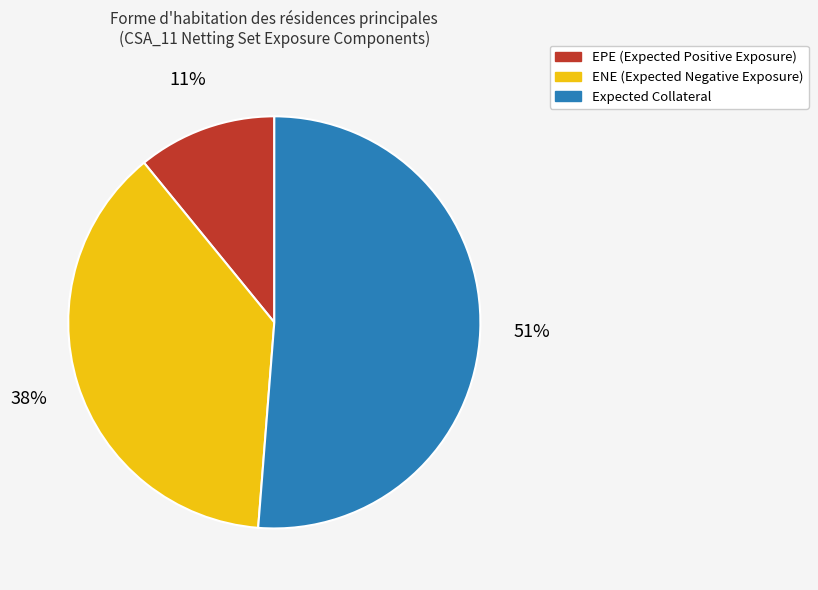

Is there a majority slice in this chart?

Yes